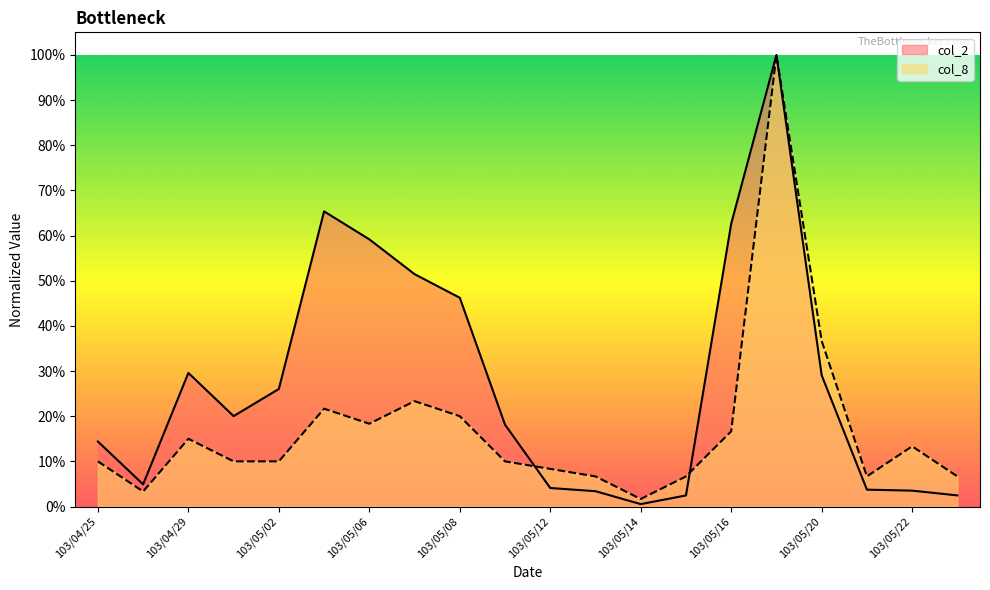

Between which two adjacent categories do col_8 and col_2 first intersect?

103/05/09 and 103/05/12